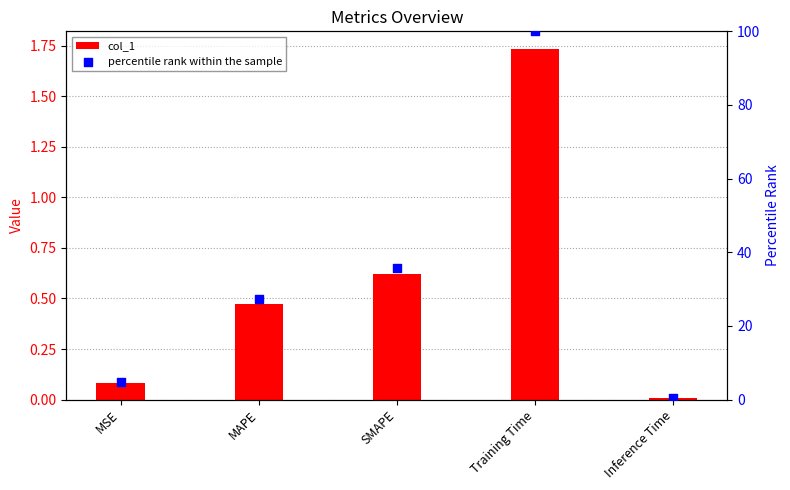

At which category is the sum across all series the highest?

Training Time